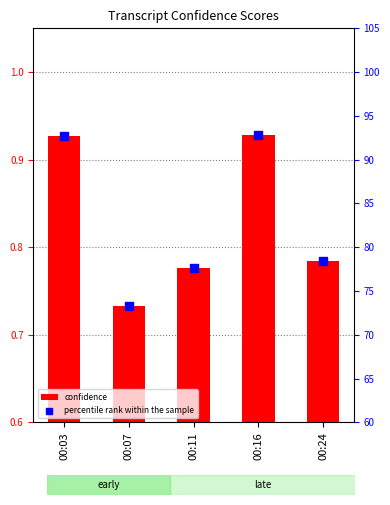

At how many categories does at least one series exceed 29?

5